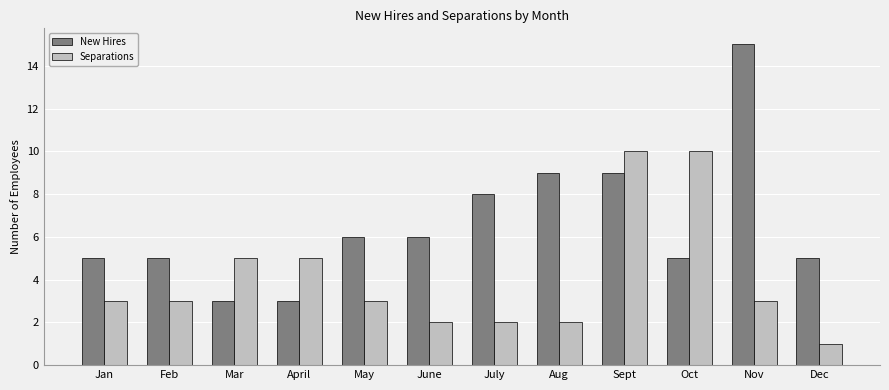

What position from the left is May?

5